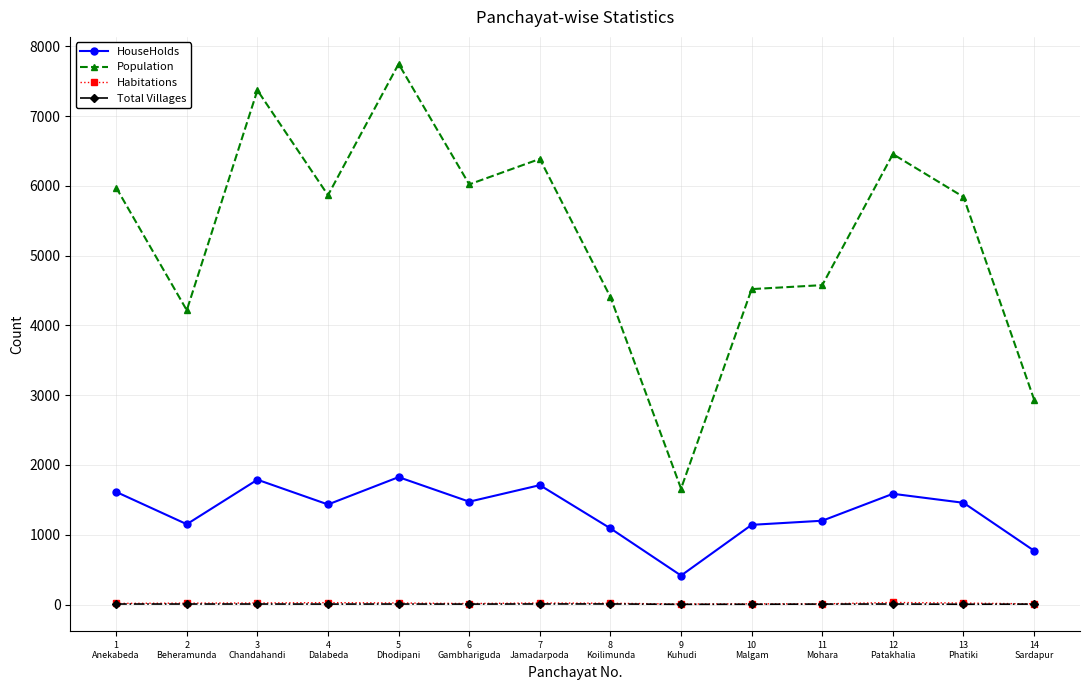

Is the value of Total Villages at 11
Mohara greater than the value of Population at 14
Sardapur?

No